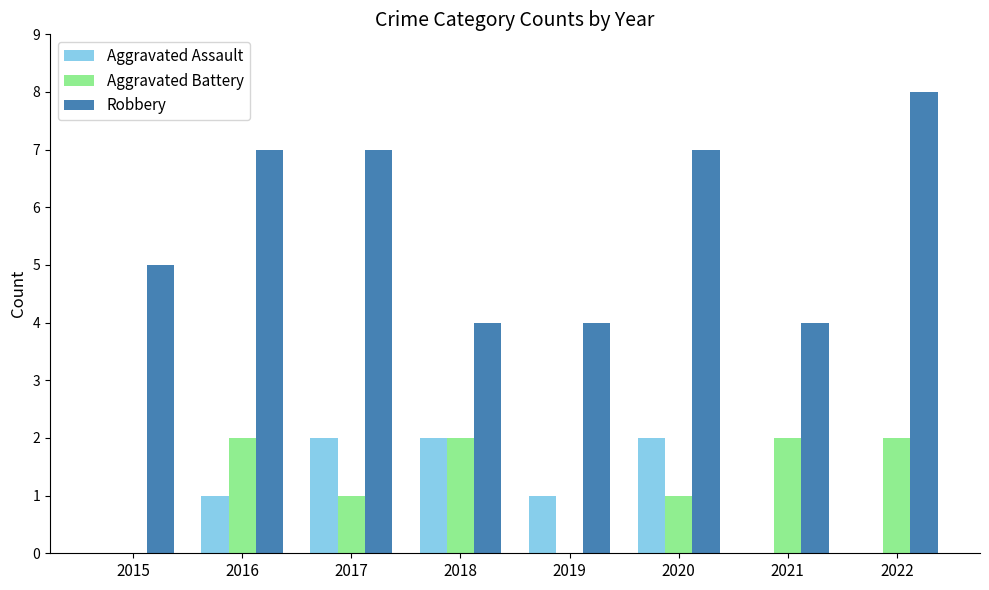

Is it true that Aggravated Assault equals 1 at 2021?

False